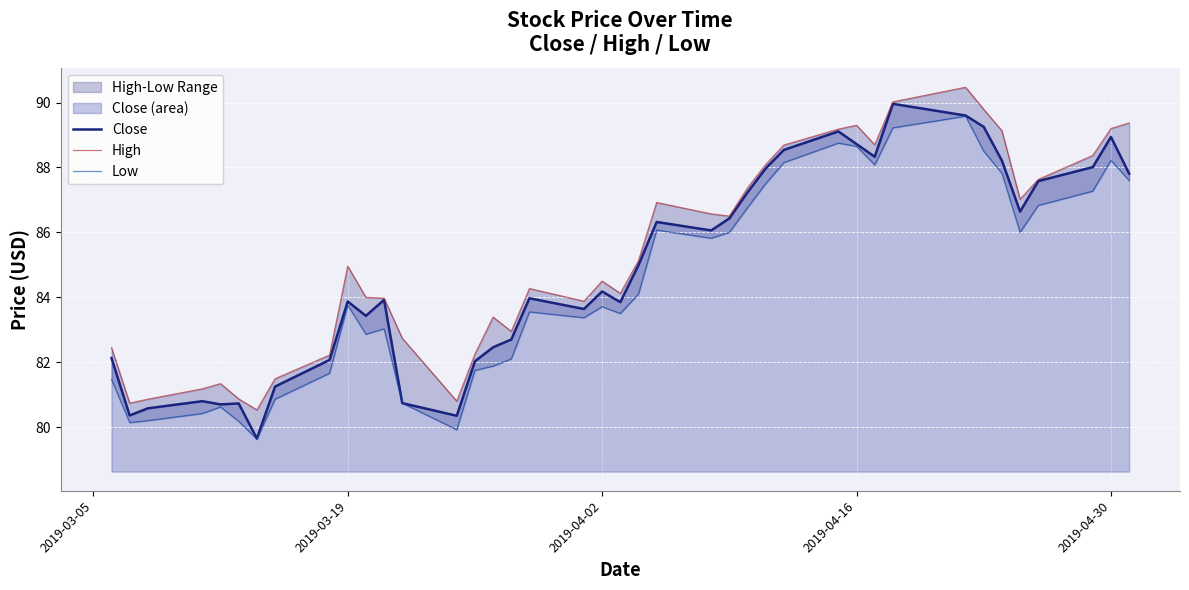

What is the average value of the High series?

85.3